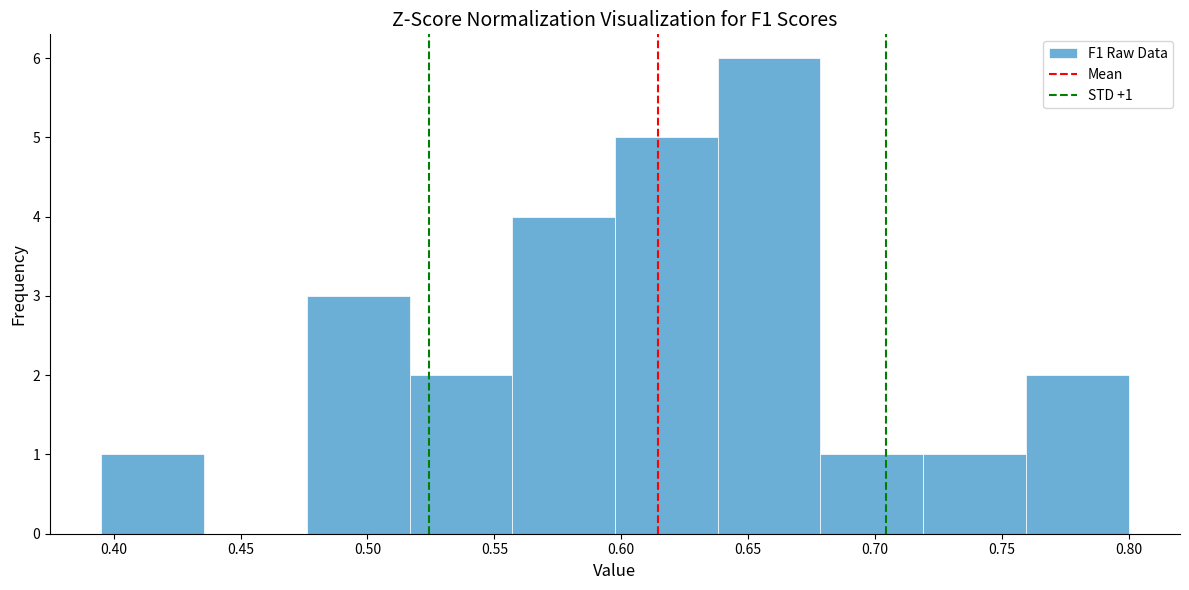

Which range on the x-axis has the tallest bar?

0.640 to 0.680